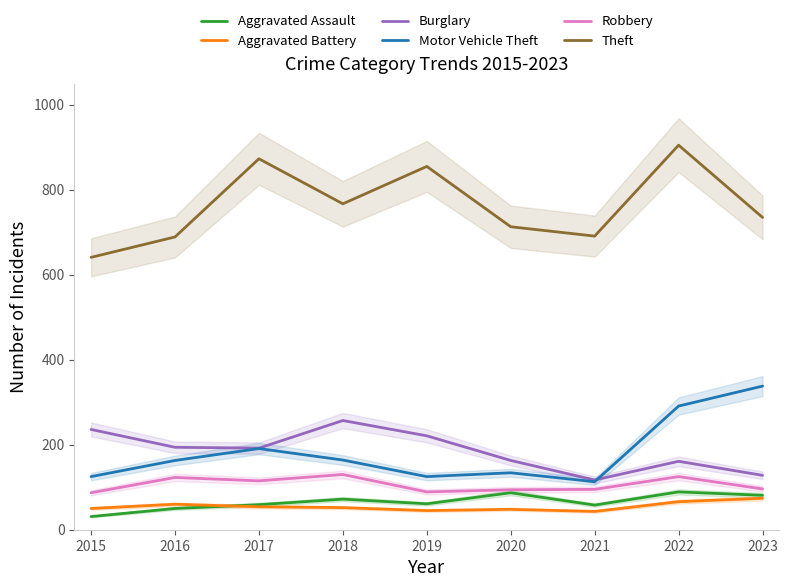

Is the value of Aggravated Battery at 2019 greater than the value of Aggravated Assault at 2019?

No